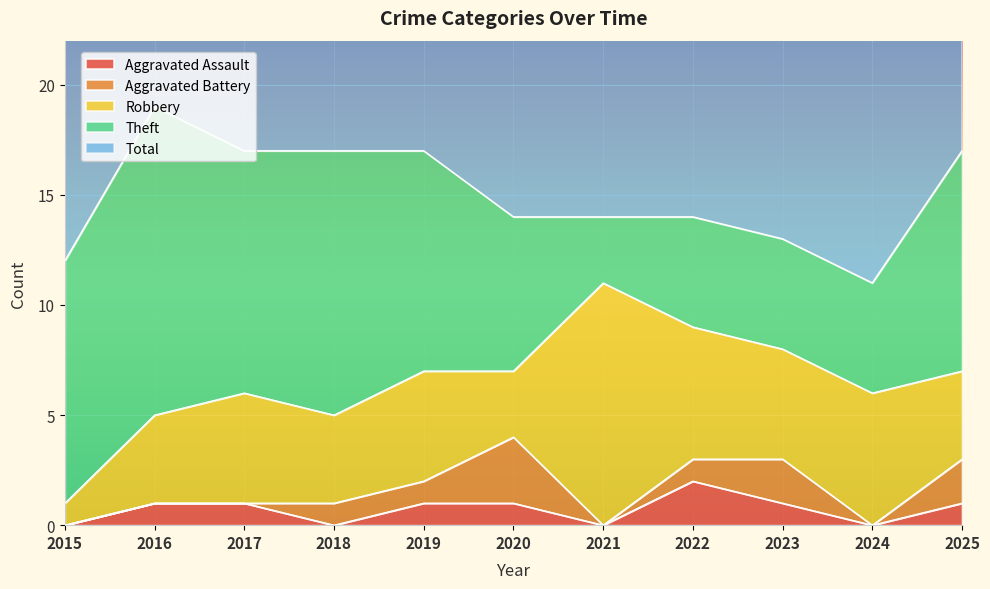

How many values in the Total series exceed 14?

5